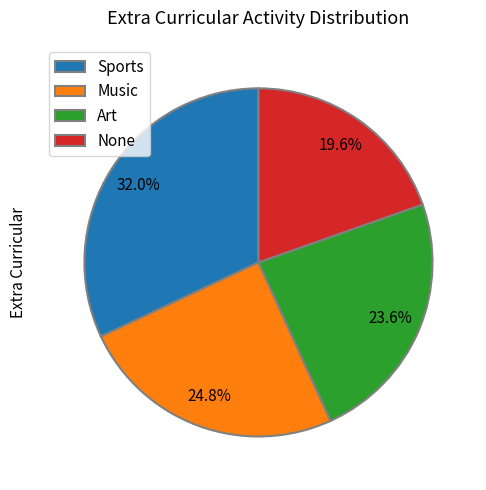

How many slices are in this pie chart?

4